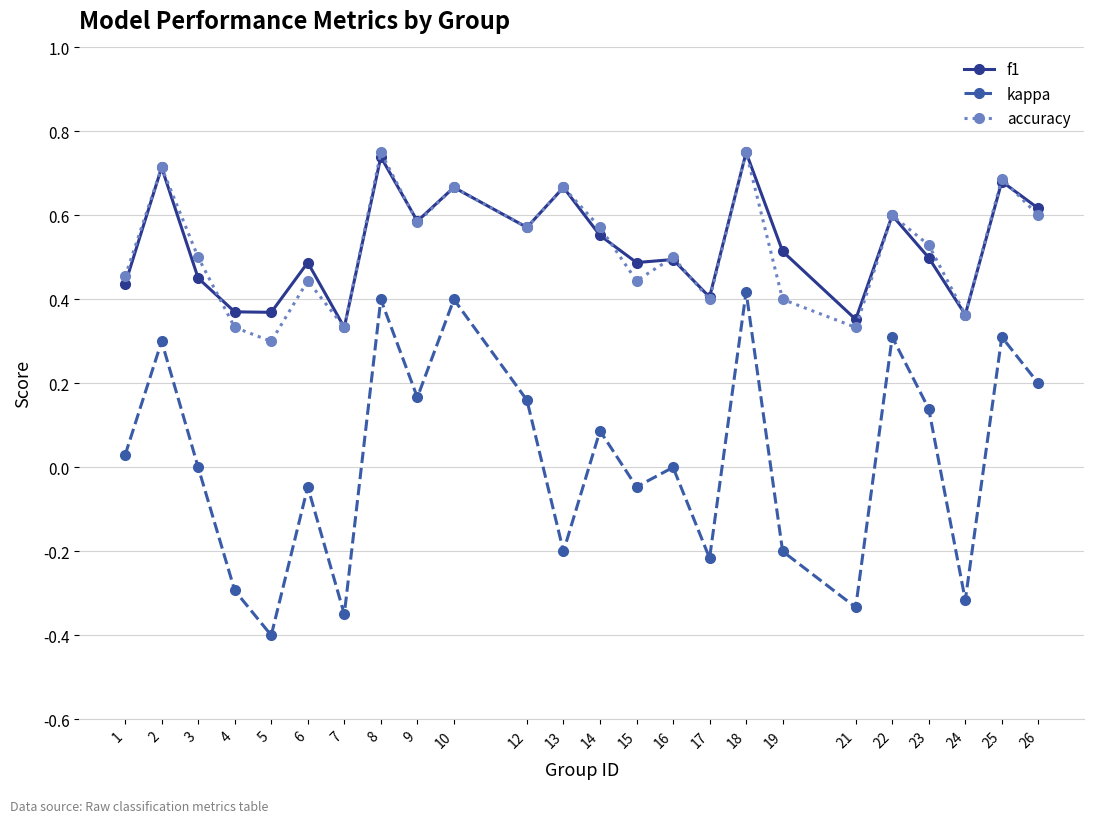

At which label does kappa first exceed 0?

1